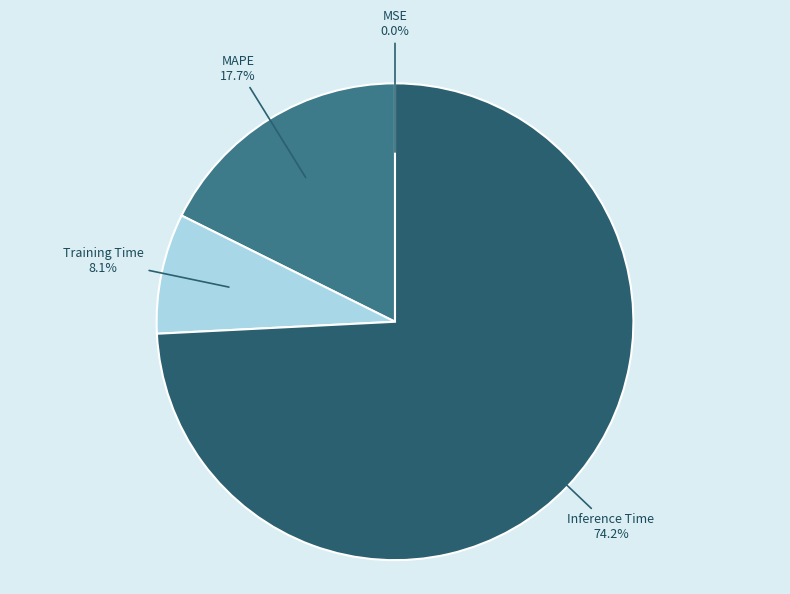

Is there any slice that represents more than half of the pie?

Yes